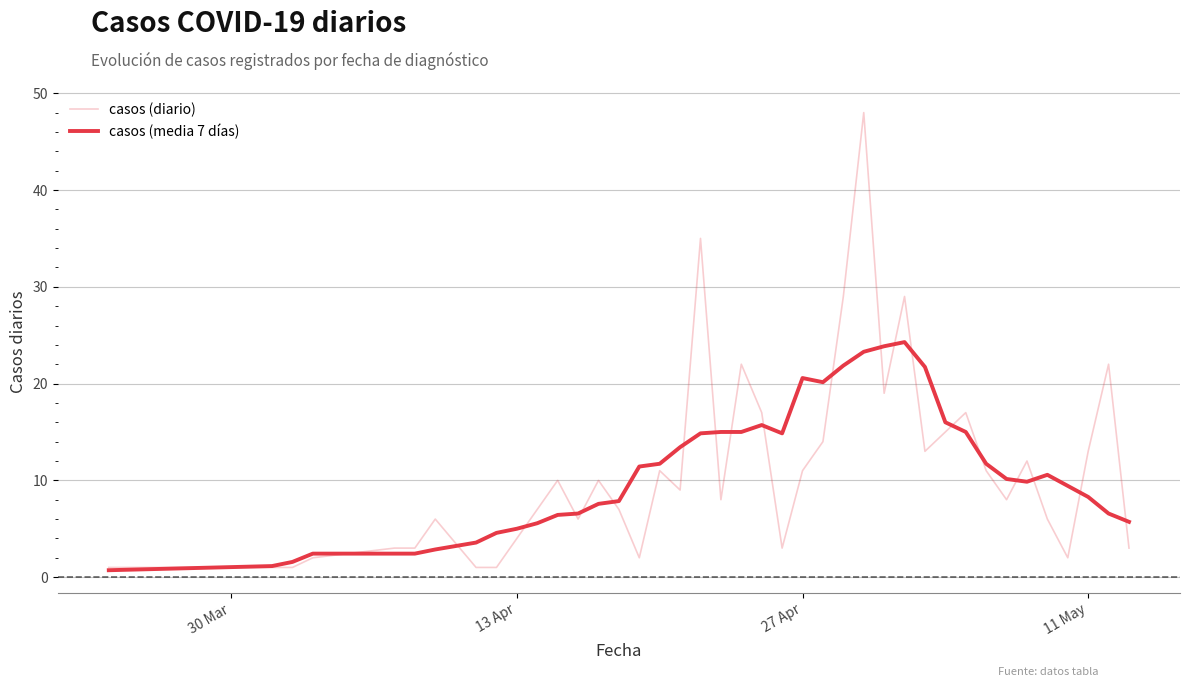

Is this an area chart (filled region under the line)?

No